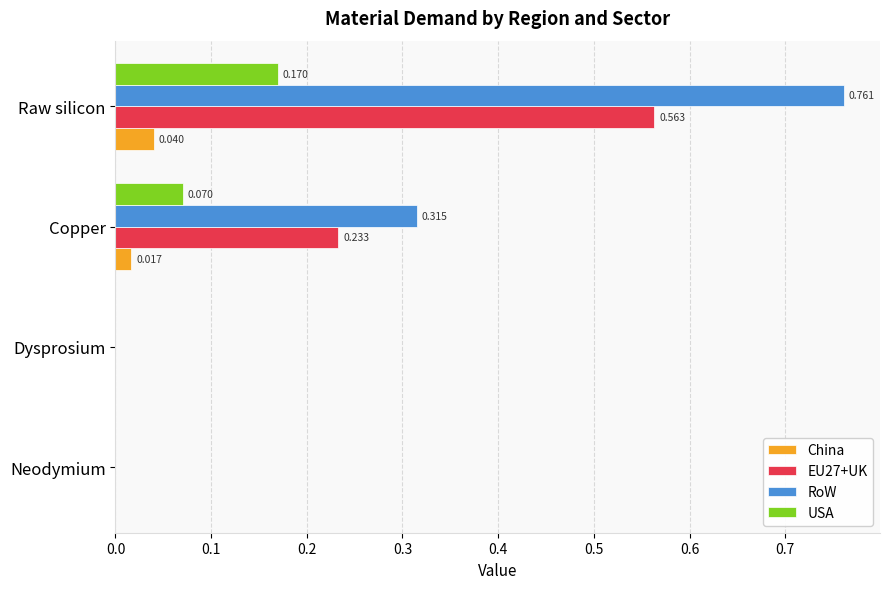

Between Copper and Raw silicon, which series saw the biggest shift?

RoW